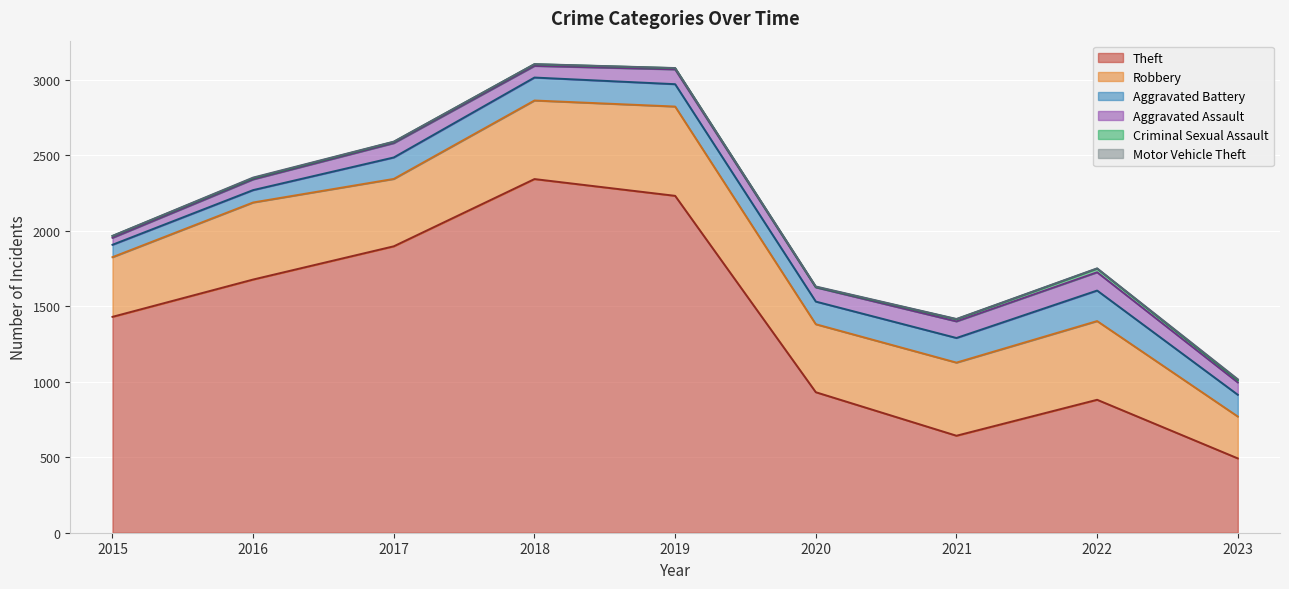

Rank the categories by Motor Vehicle Theft value from highest to lowest.

2023, 2016, 2020, 2017, 2021, 2022, 2015, 2018, 2019